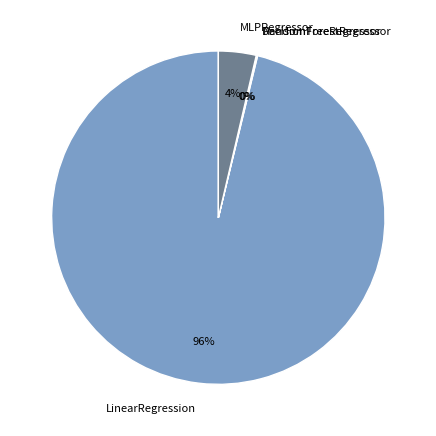

What is the largest slice in the pie chart?

LinearRegression